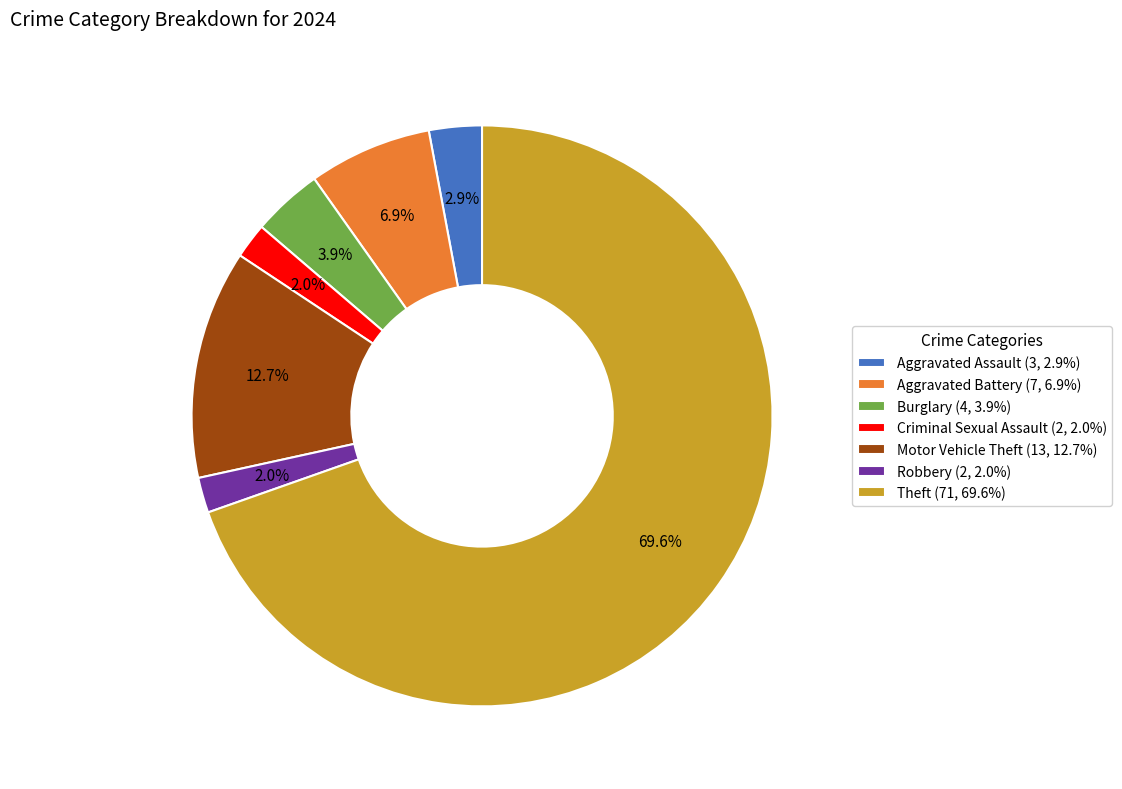

How many slices are in this pie chart?

7